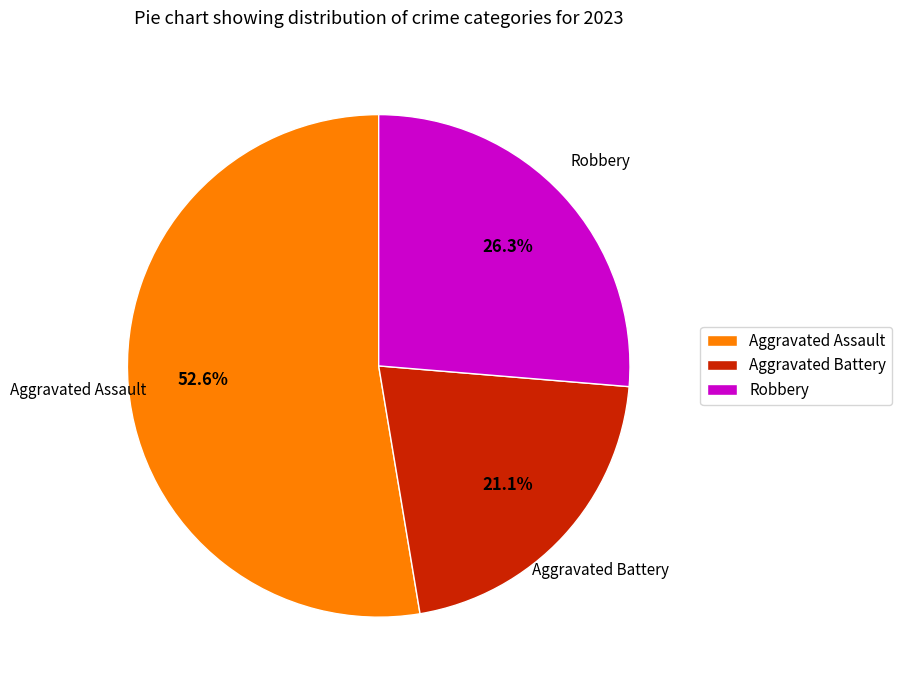

Do Aggravated Battery and Robbery together represent more than half of the pie?

No